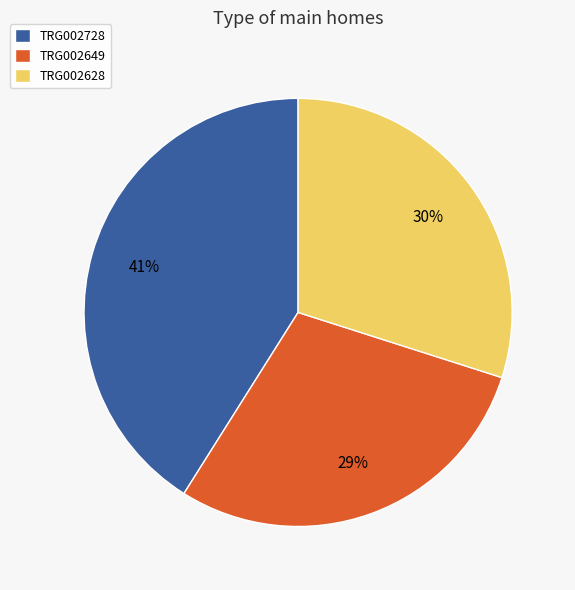

Which has a higher value, TRG002649 or TRG002628?

TRG002628